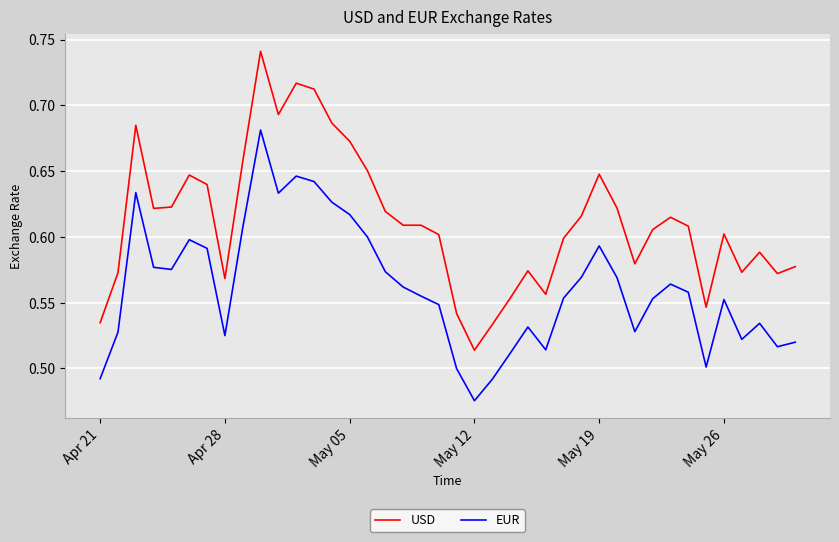

True or false: EUR and USD intersect in this chart.

False